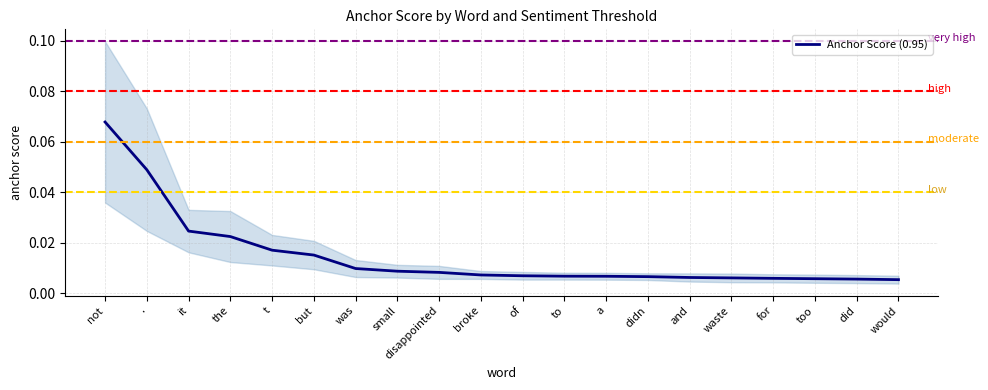

The value at . is 0.1. True or false?

False